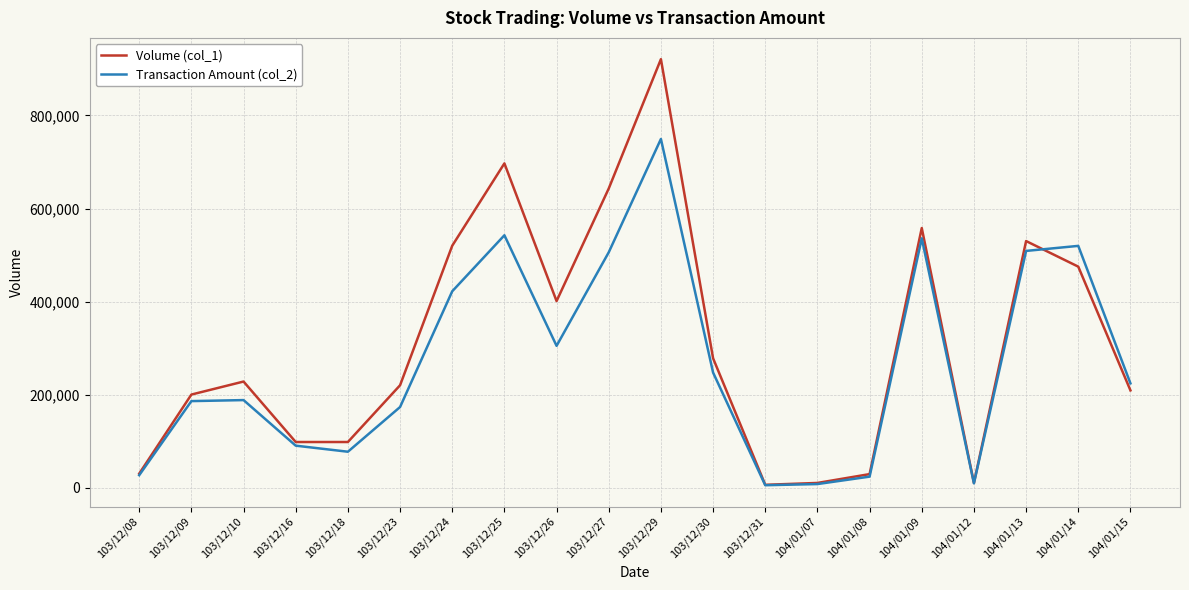

Count the number of data series in this chart.

2